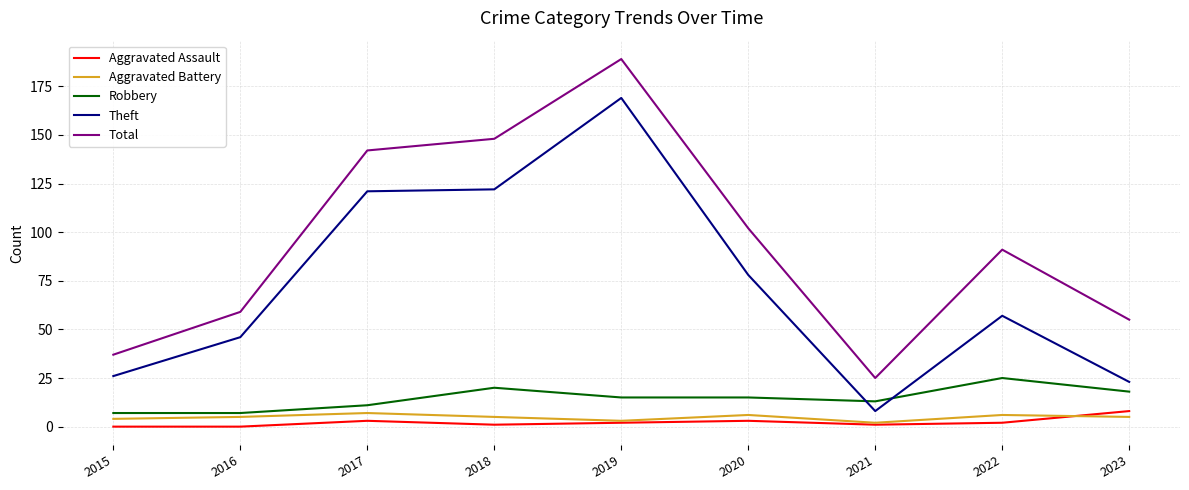

What is the lowest value of the Theft series?

8